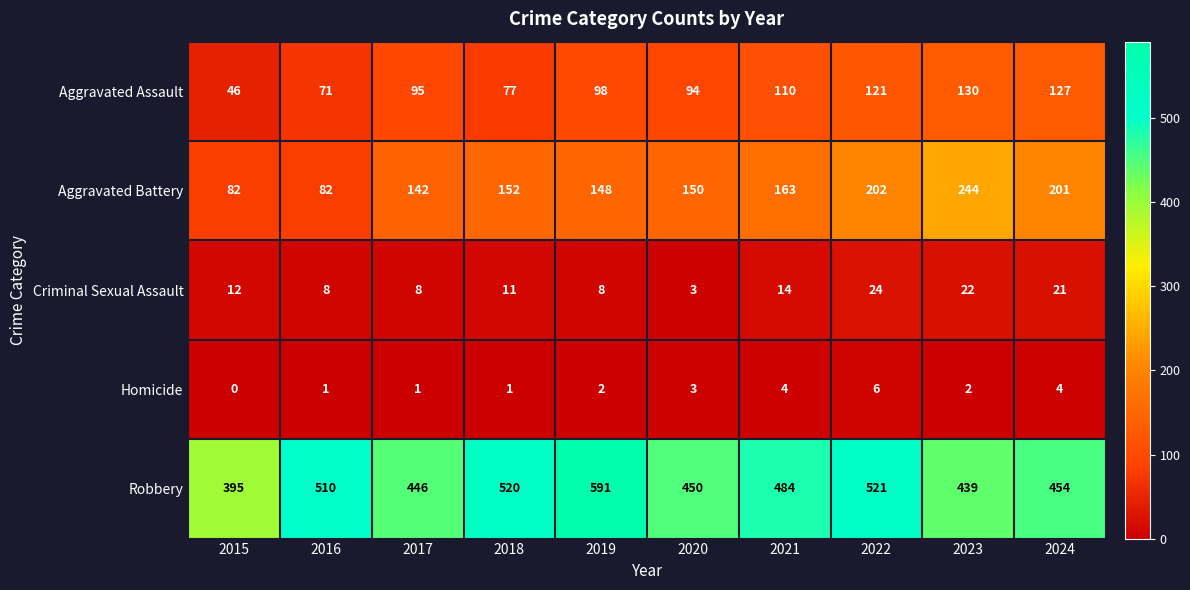

What is the difference between the second highest and minimum values in the Aggravated Assault series?

81